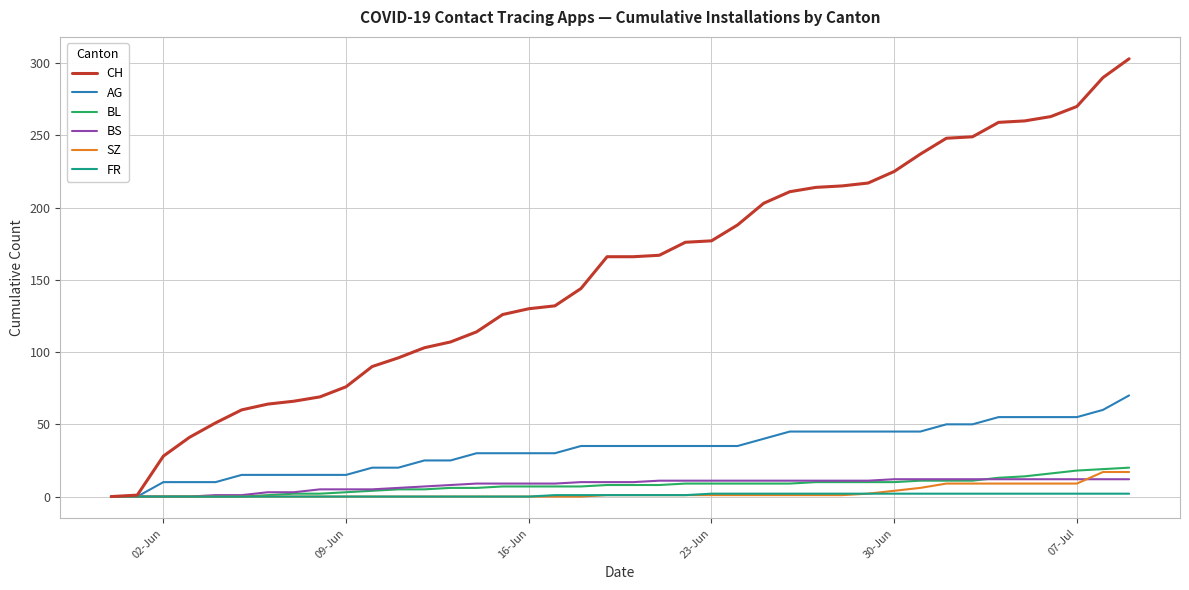

What is the maximum value shown in the chart?

303